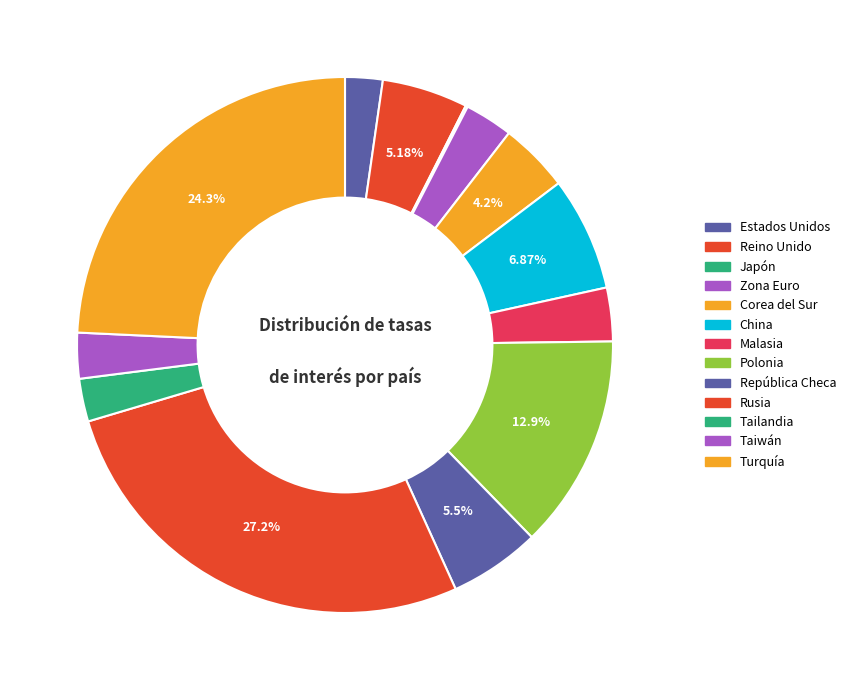

Which category has the smallest portion of the pie?

Japón